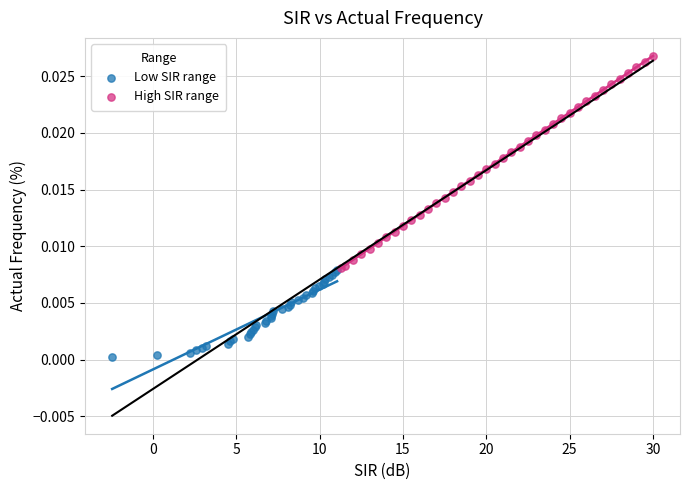

Which series has the widest spread of Y values?

High SIR range